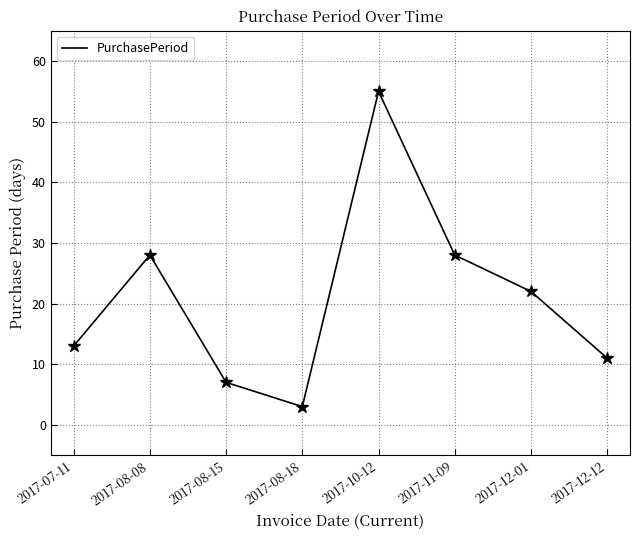

Reading left to right, extract all data points from this chart.

2017-07-11=13	2017-08-08=28	2017-08-15=7	2017-08-18=3	2017-10-12=55	2017-11-09=28	2017-12-01=22	2017-12-12=11